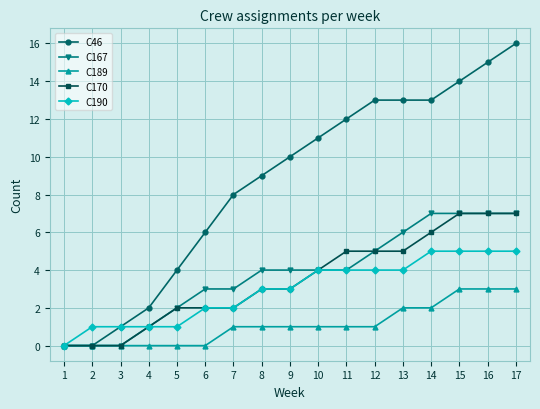

The C190 series shows 7 at 9. True or false?

False